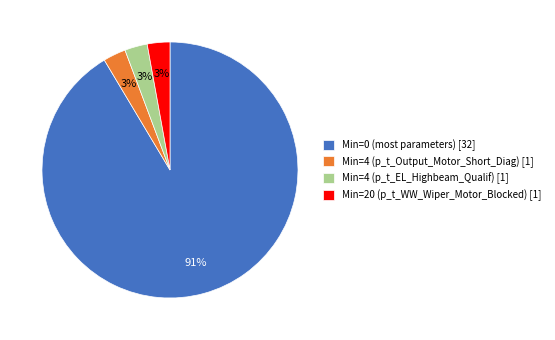

Which category has the biggest portion of the pie?

Min=0 (most parameters) [32]